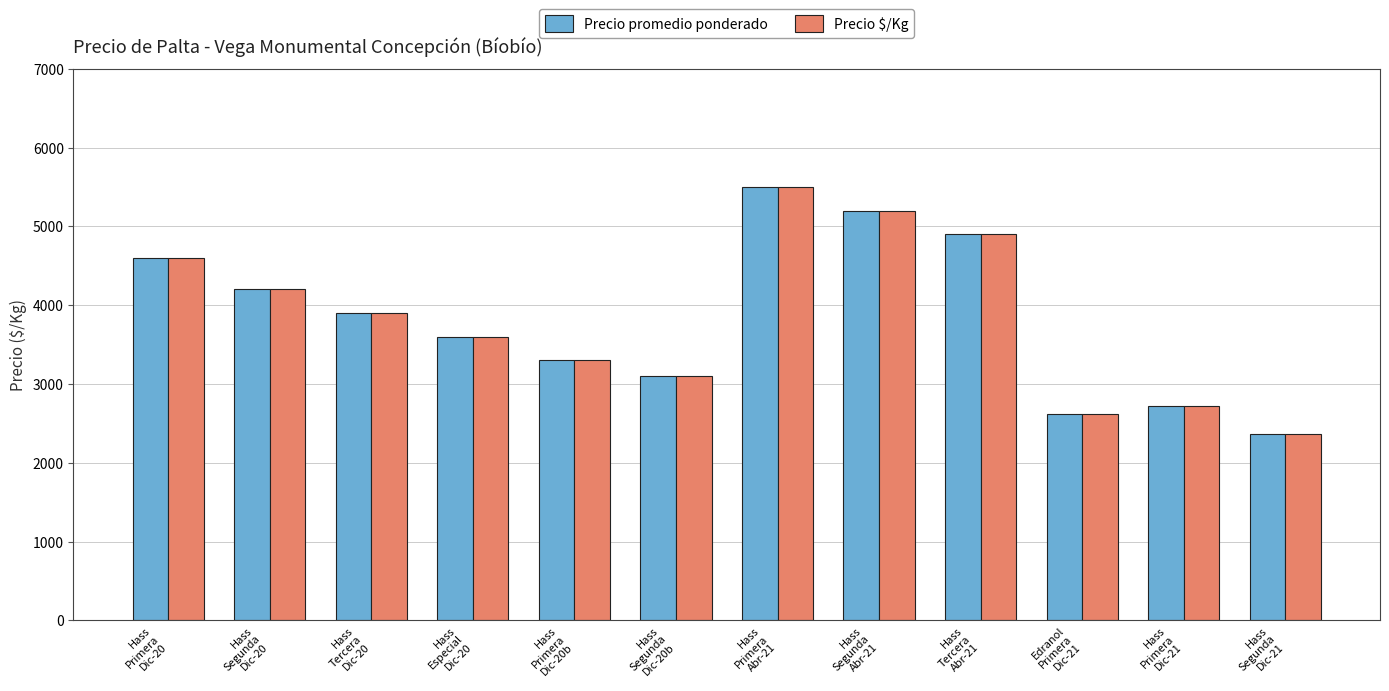

The Precio $/Kg series shows 3100 at Hass
Segunda
Dic-20b. True or false?

True